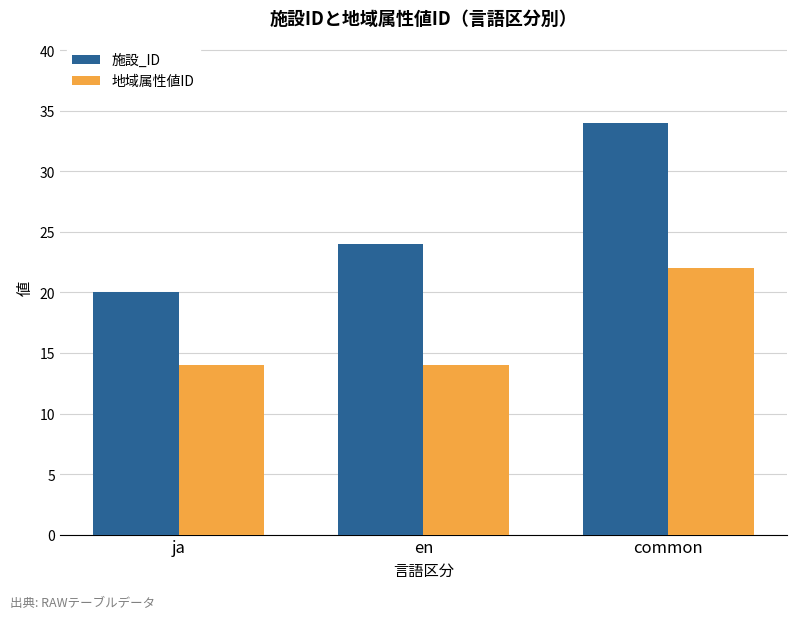

At which category is the sum across all series the highest?

common